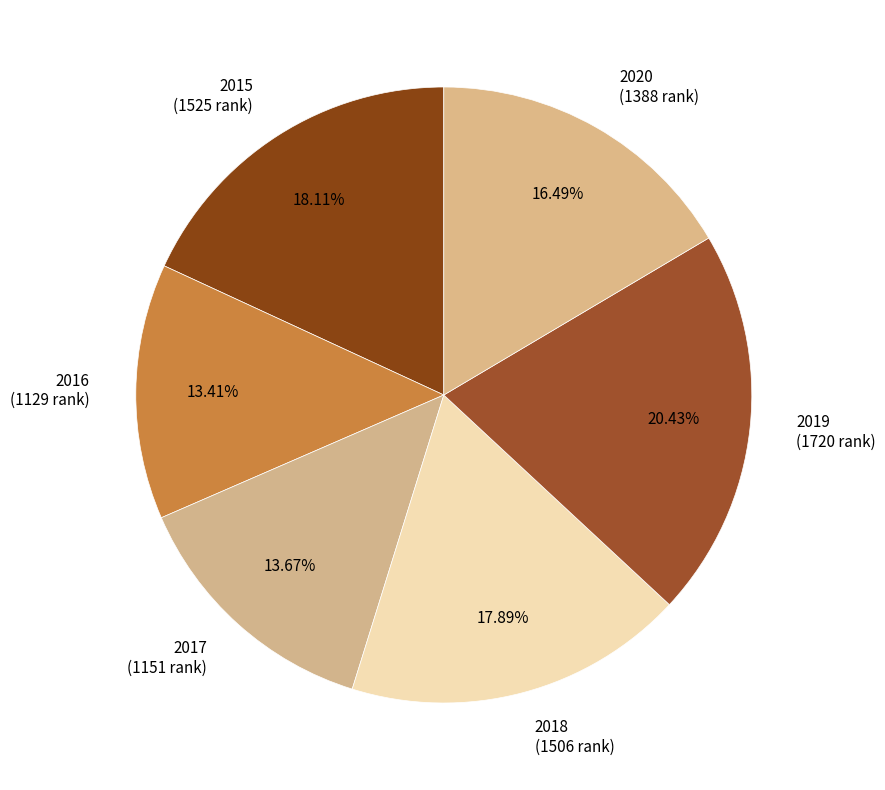

To the nearest percent, what portion does 2015 represent?

18%